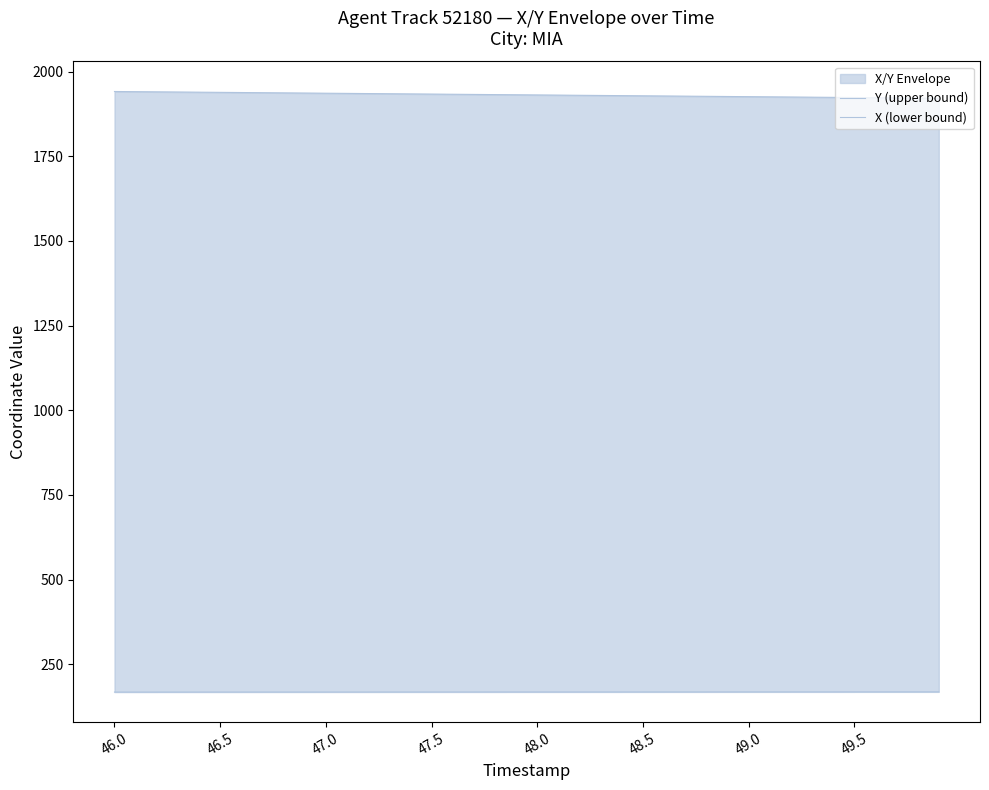

What is the difference between the highest and lowest values at 48.0?

1763.0